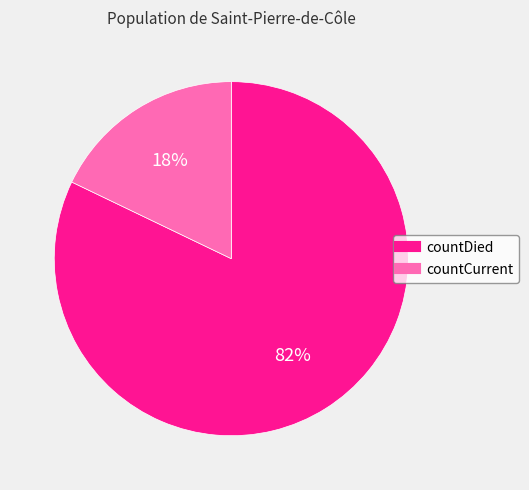

To the nearest percent, what percentage of the pie is countDied?

82%